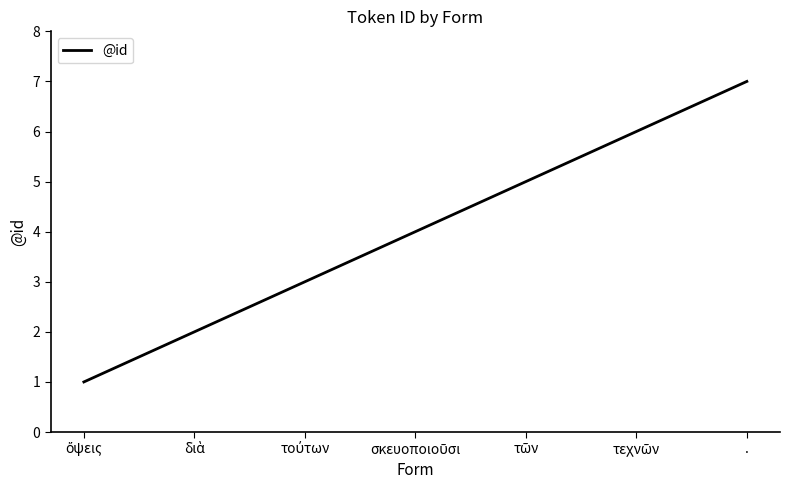

Which label corresponds to the largest value in the chart?

.